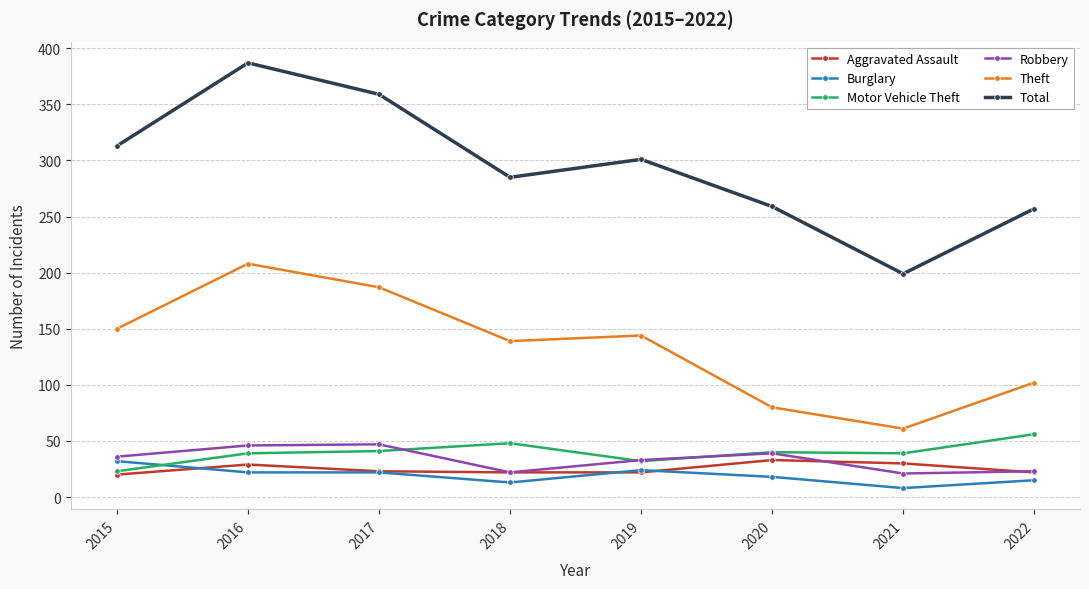

How many interior local peaks does the Theft series have?

2